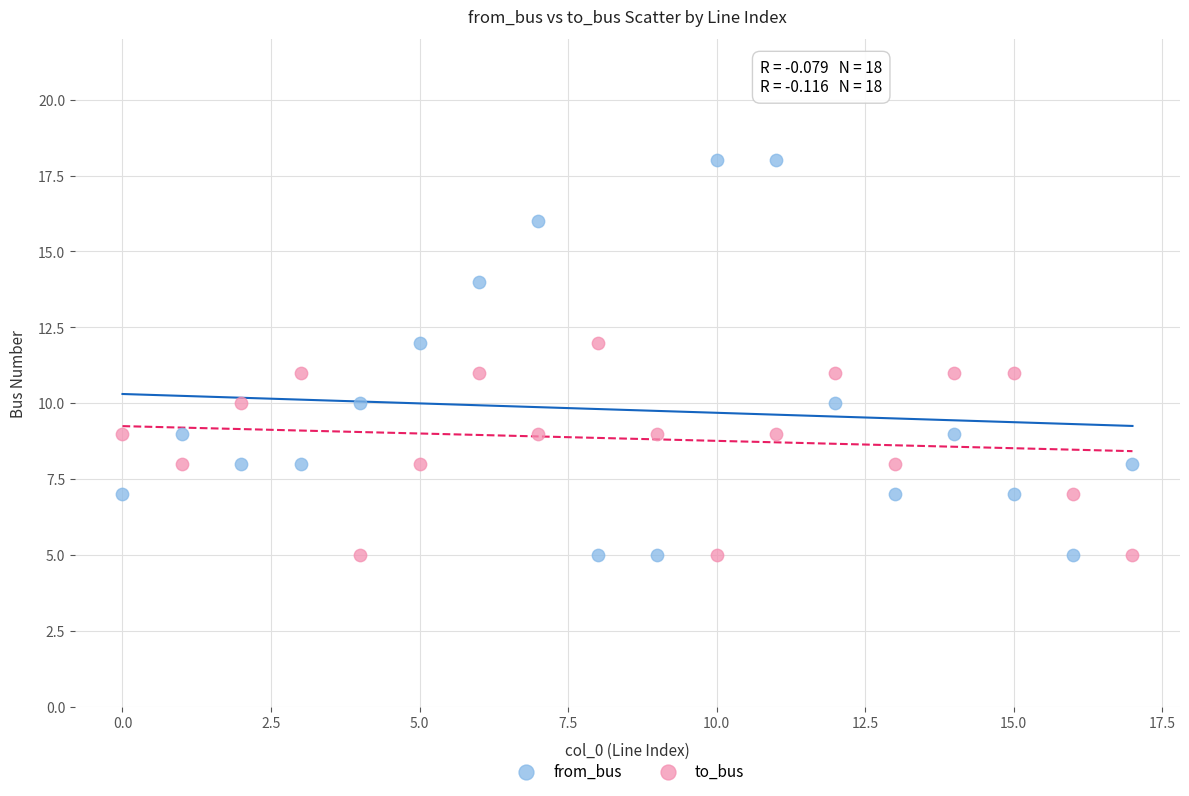

Which series reaches the maximum Y coordinate?

from_bus